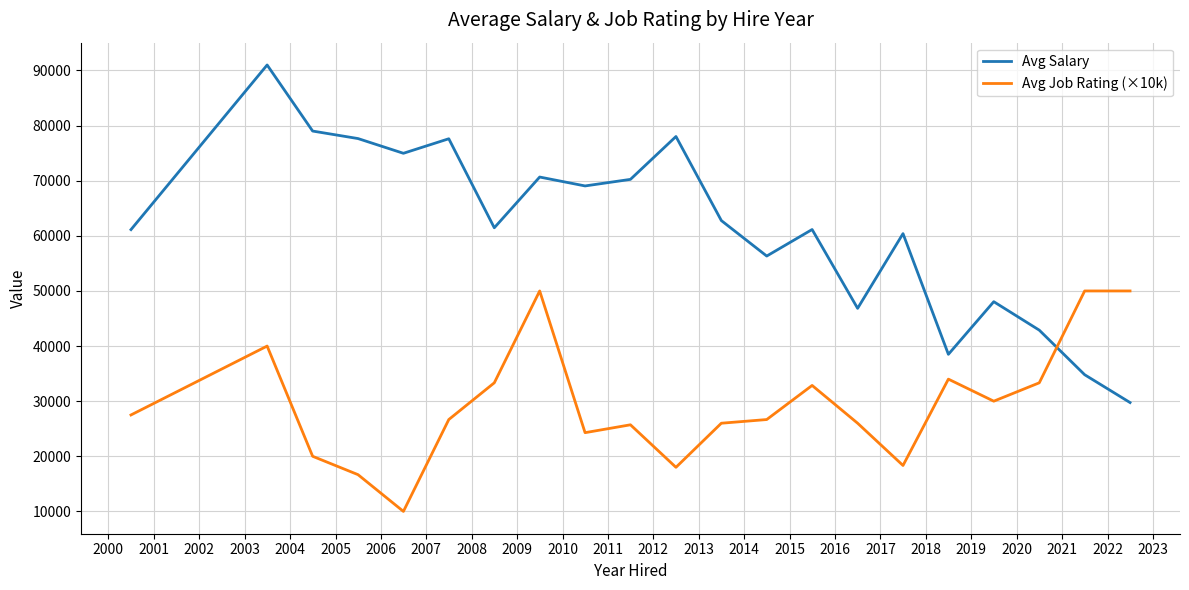

Which series has the widest spread of values?

Avg Salary